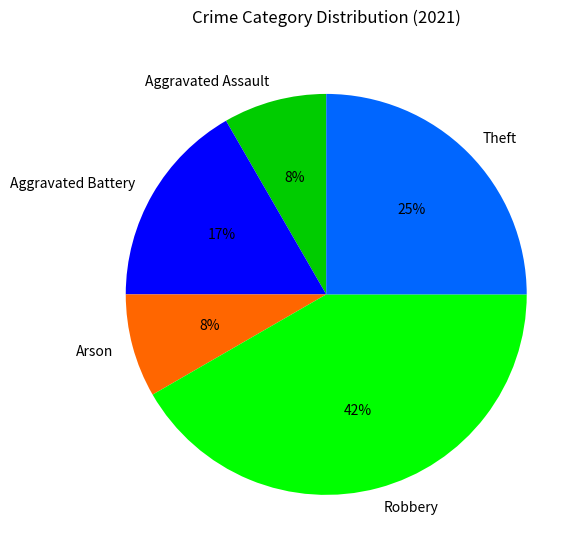

Do Aggravated Battery and Robbery together represent more than half of the pie?

Yes